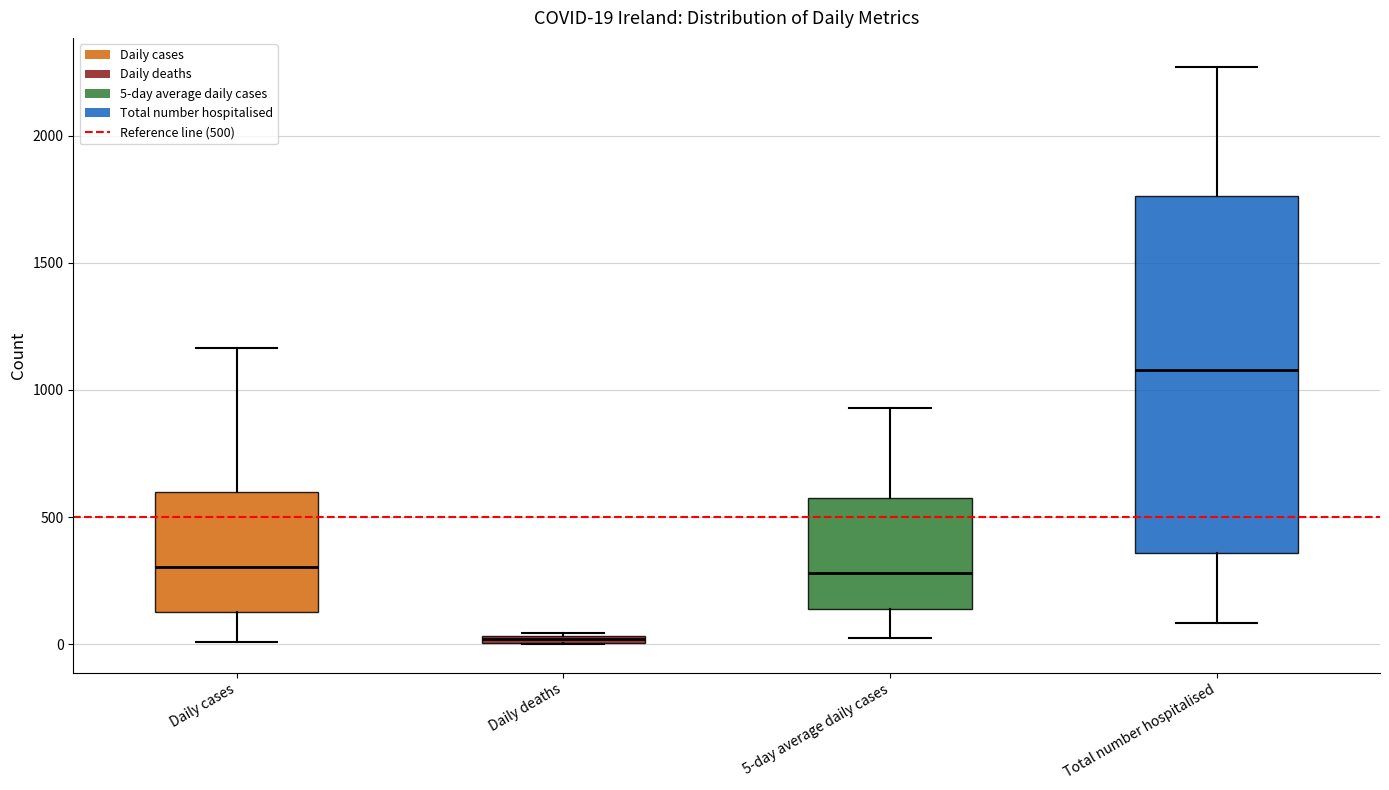

Comparing the boxes themselves (not the whiskers), which one is the tallest?

Total number hospitalised